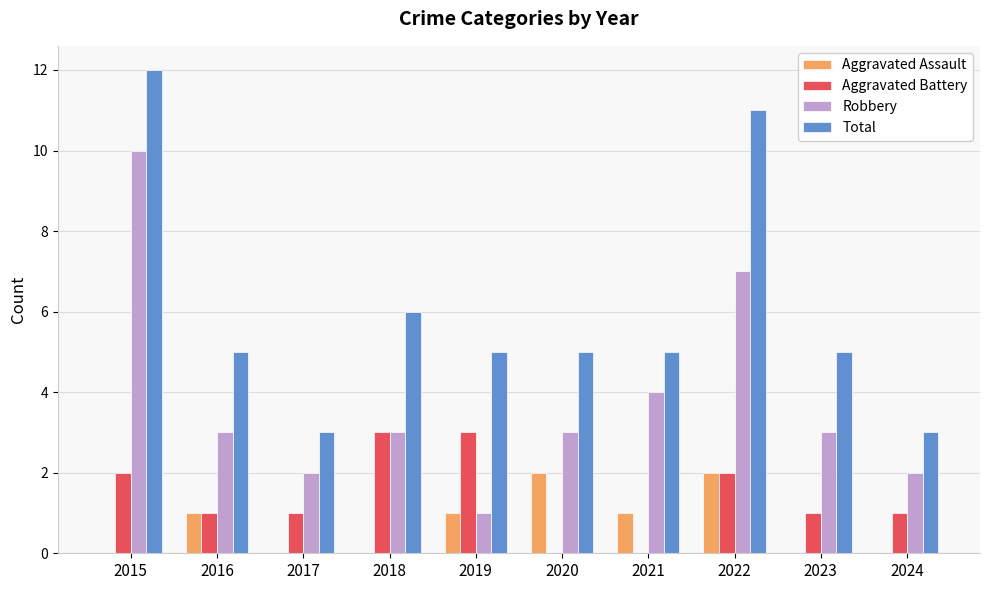

What is the sum of the Aggravated Assault values at 2022 and 2019?

3